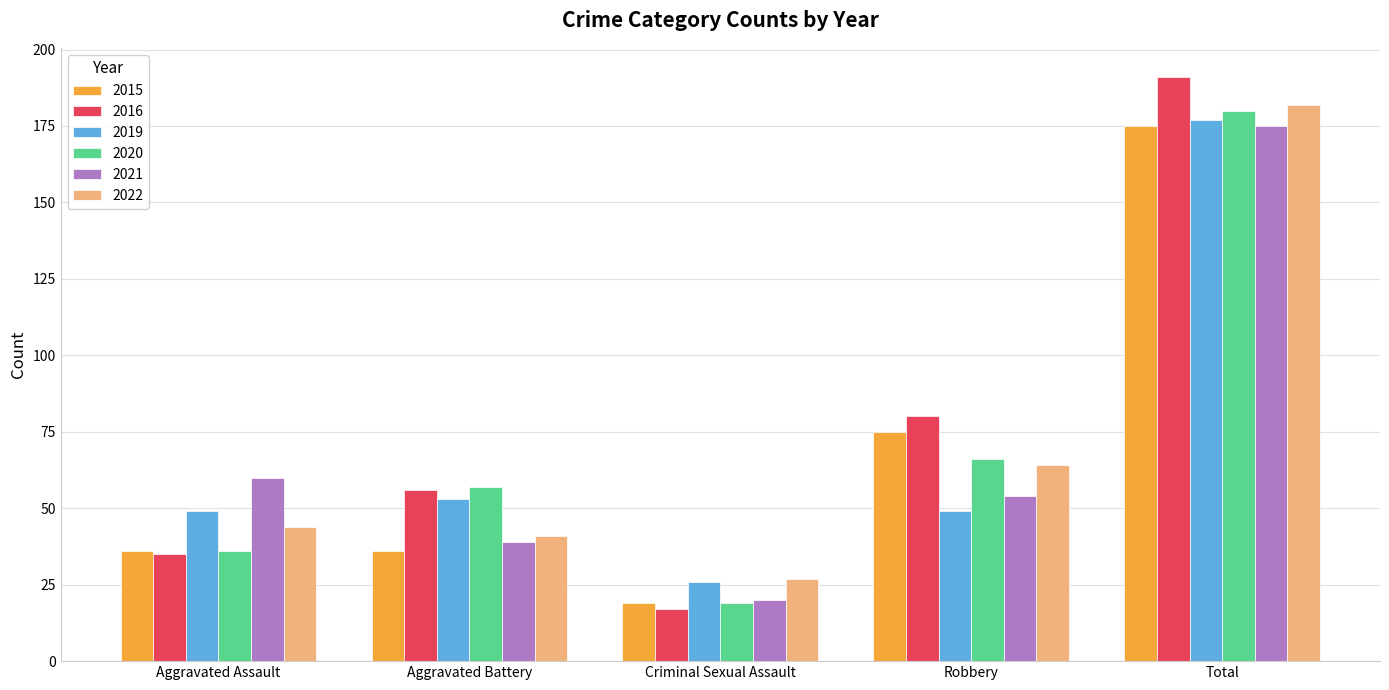

What is the label of the 3rd bar from the left?

Criminal Sexual Assault